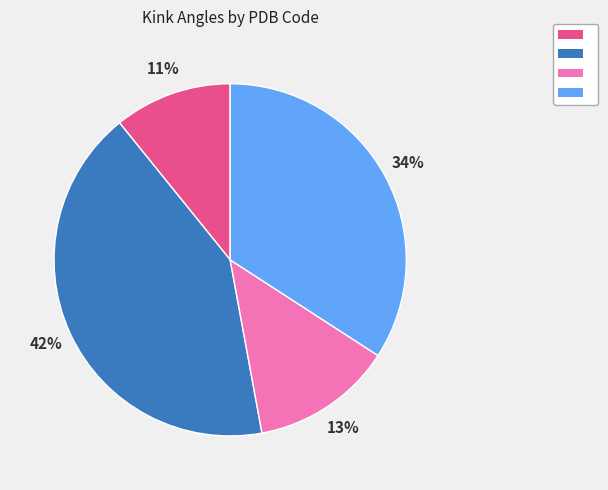

Does any single category account for the majority?

No